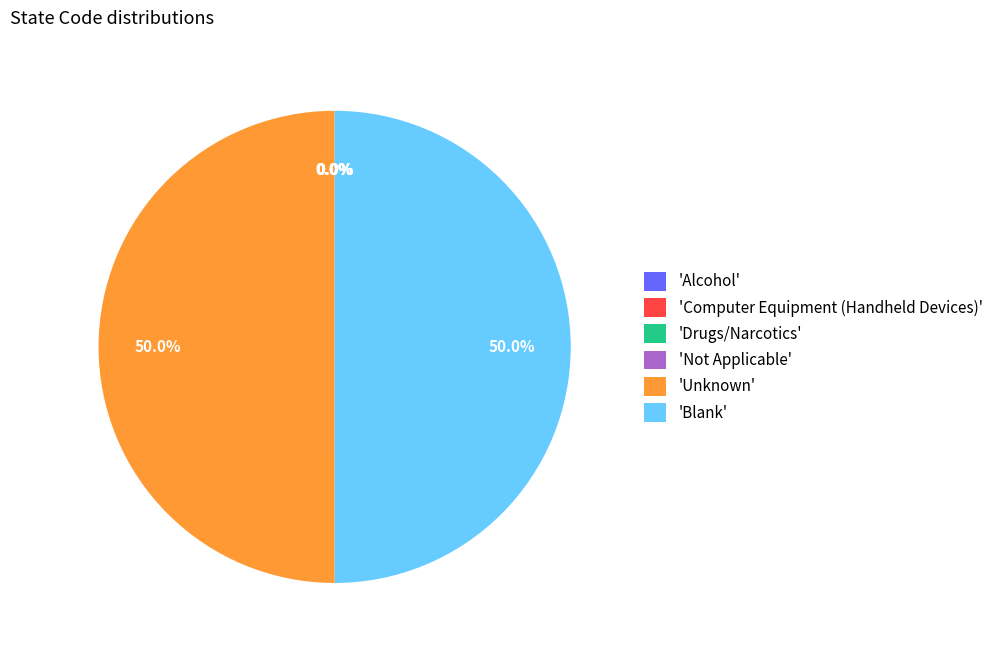

What portion of the pie excludes 'Blank'?

50.0%